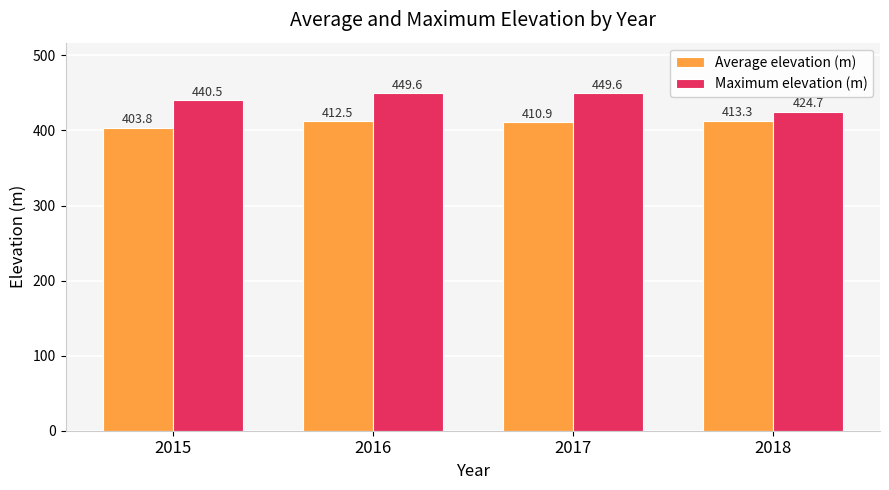

At how many categories does at least one series exceed 435?

3